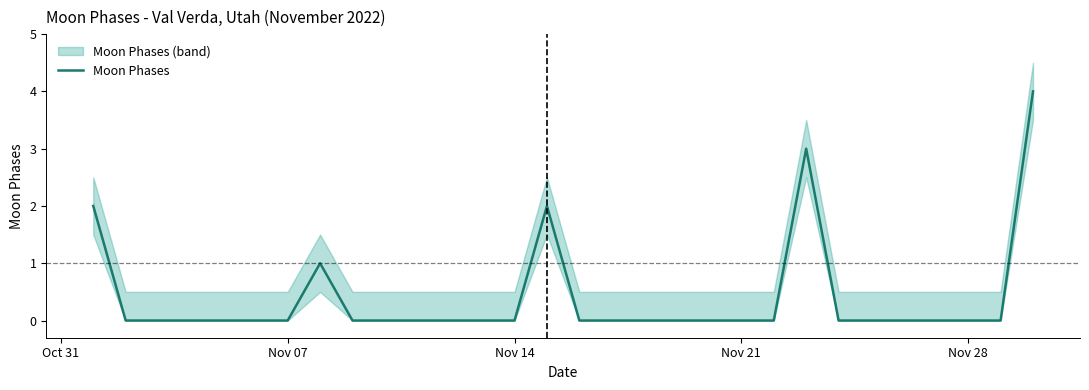

How many lines are shown in the chart?

1